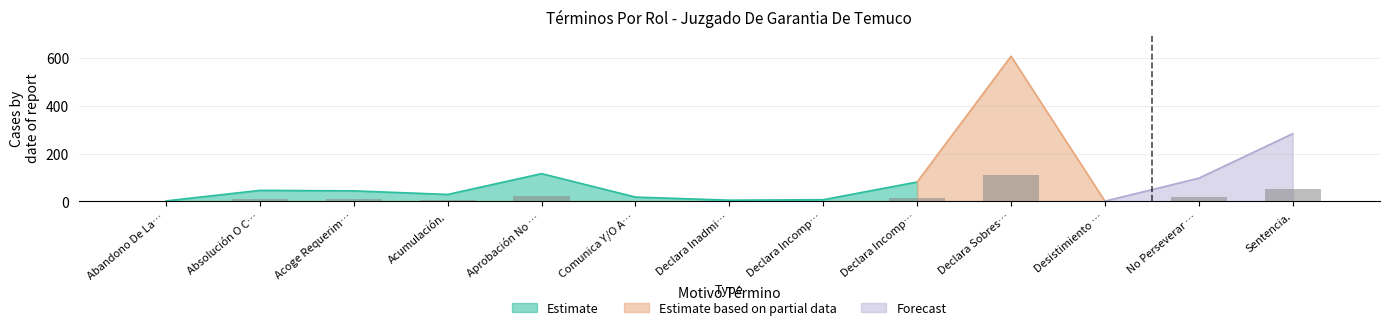

What is the label of the 4th bar from the right?

Declara Sobreseimiento Definitivo.